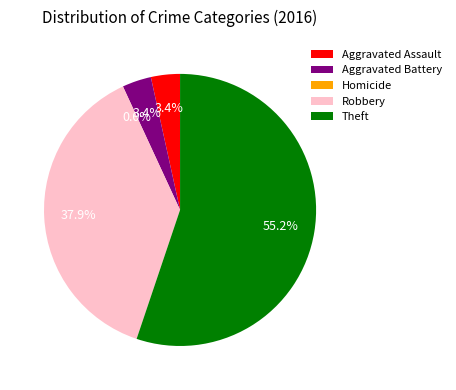

To the nearest percent, what is the average slice percentage?

20%